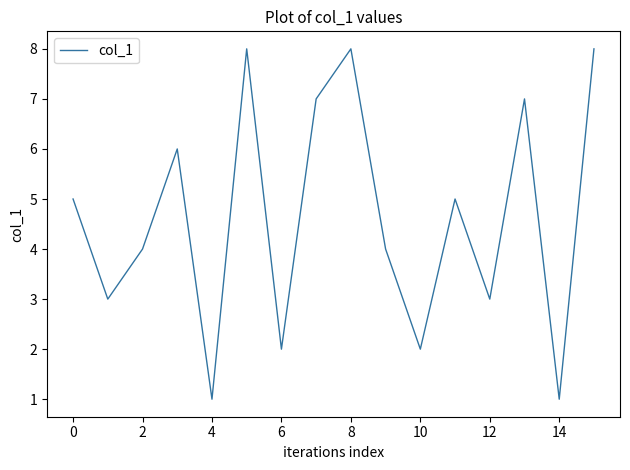

What is the greatest value displayed?

8